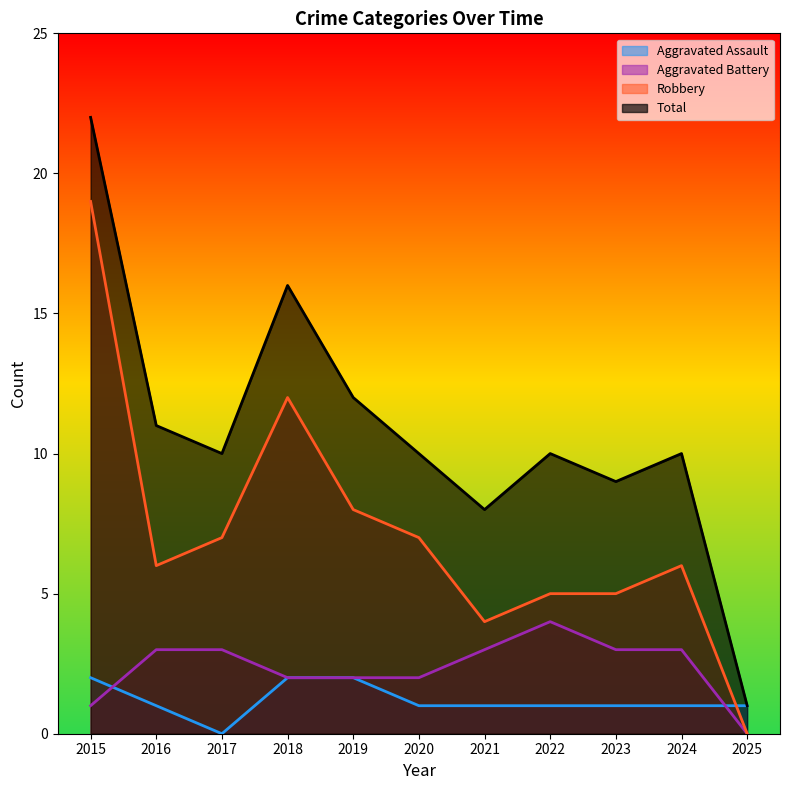

Reading left to right, what are all the values shown in this chart?

Aggravated Assault: 2015=2	2016=1	2017=0	2018=2	2019=2	2020=1	2021=1	2022=1	2023=1	2024=1	2025=1
Aggravated Battery: 2015=1	2016=3	2017=3	2018=2	2019=2	2020=2	2021=3	2022=4	2023=3	2024=3	2025=0
Robbery: 2015=19	2016=6	2017=7	2018=12	2019=8	2020=7	2021=4	2022=5	2023=5	2024=6	2025=0
Total: 2015=22	2016=11	2017=10	2018=16	2019=12	2020=10	2021=8	2022=10	2023=9	2024=10	2025=1